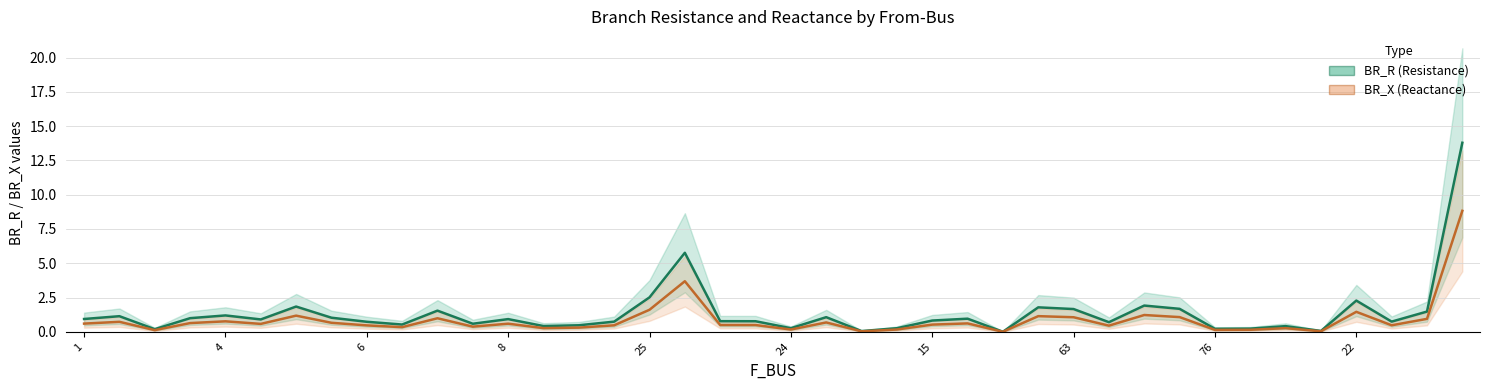

At which category does BR_X reach its first local peak?

4